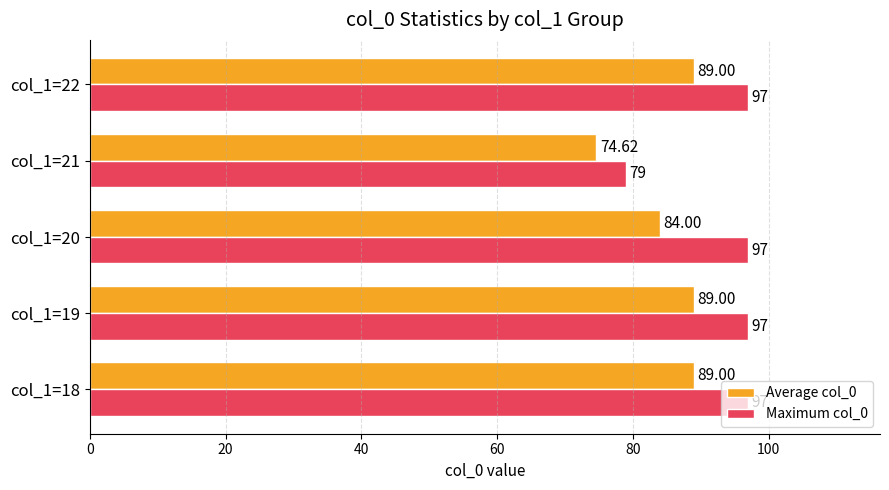

Which series has the largest range (max minus min)?

Maximum col_0